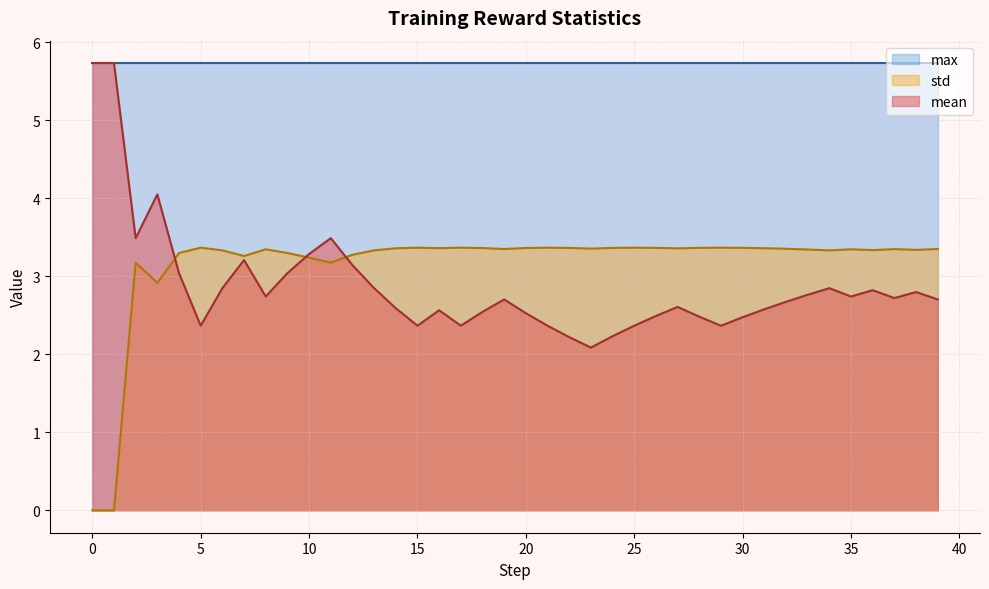

At which category is the sum across all series the highest?

3